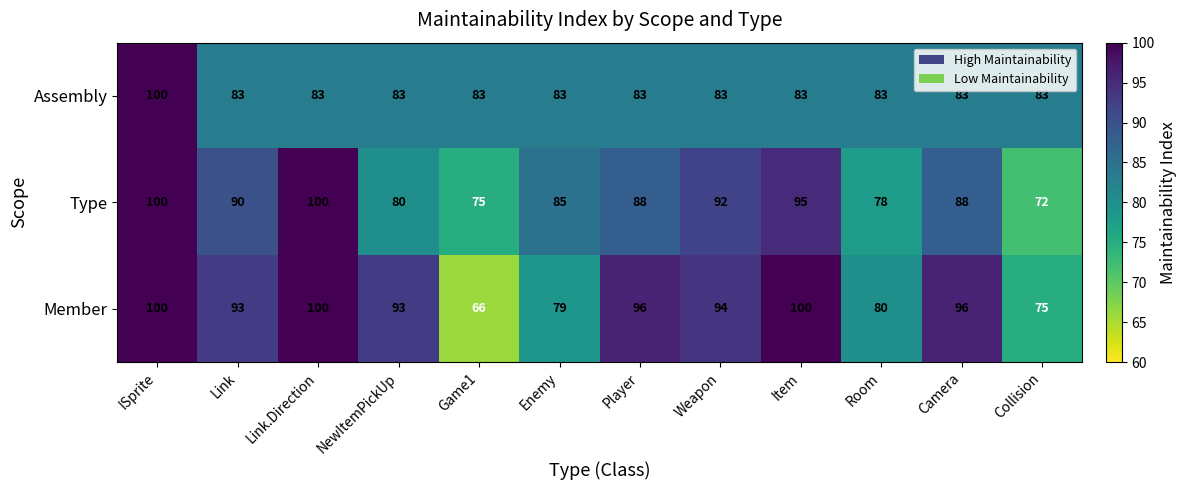

How many distinct data groups are displayed?

3